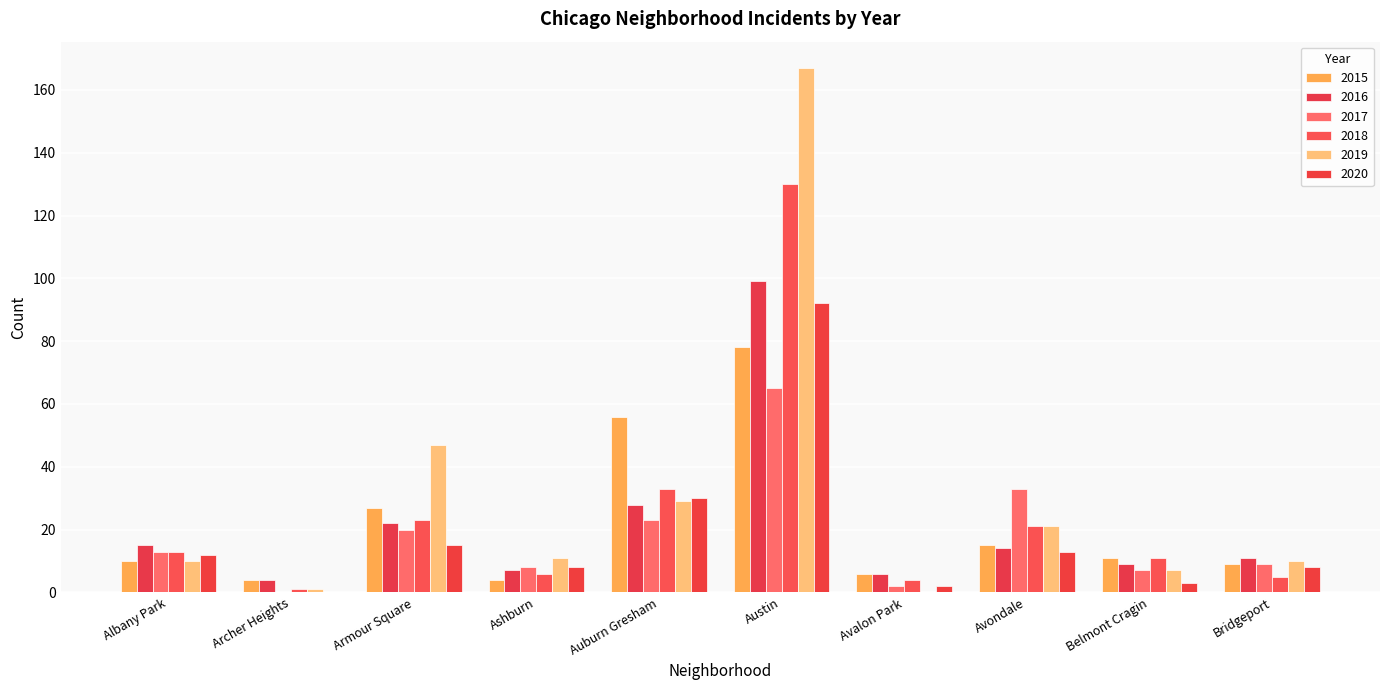

What is the label of the 2nd bar from the right?

Belmont Cragin